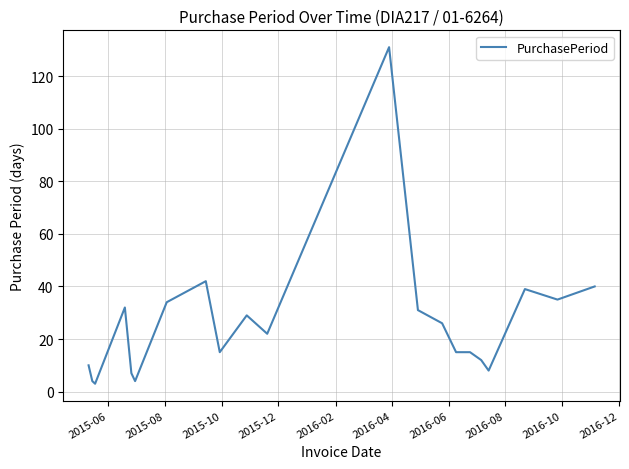

What is the difference between the maximum and minimum values?

128